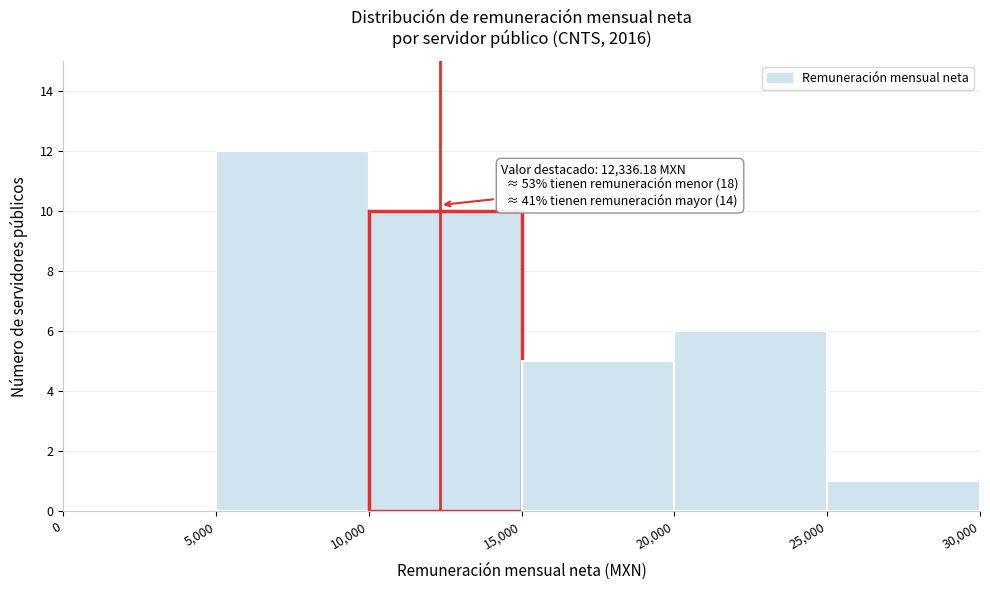

Over which range of the x-axis is the bar tallest?

5,000 to 10,000